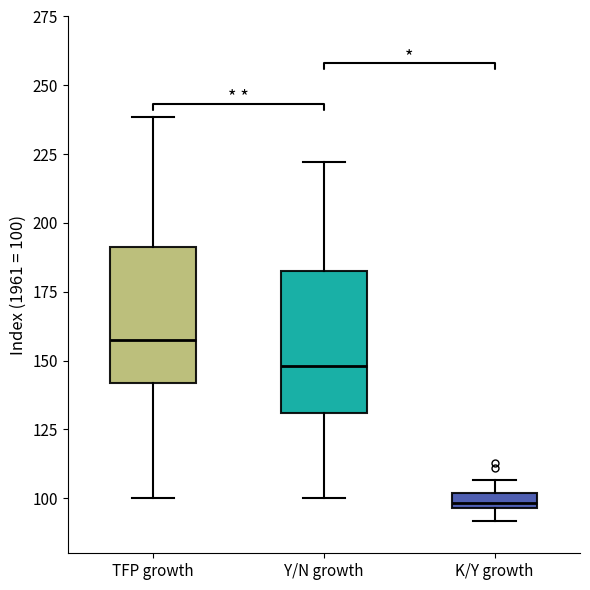

Where is the upper edge of the box for TFP growth on the y-axis? The values are not printed on the chart, so give them approximately, as read against the axis.

190